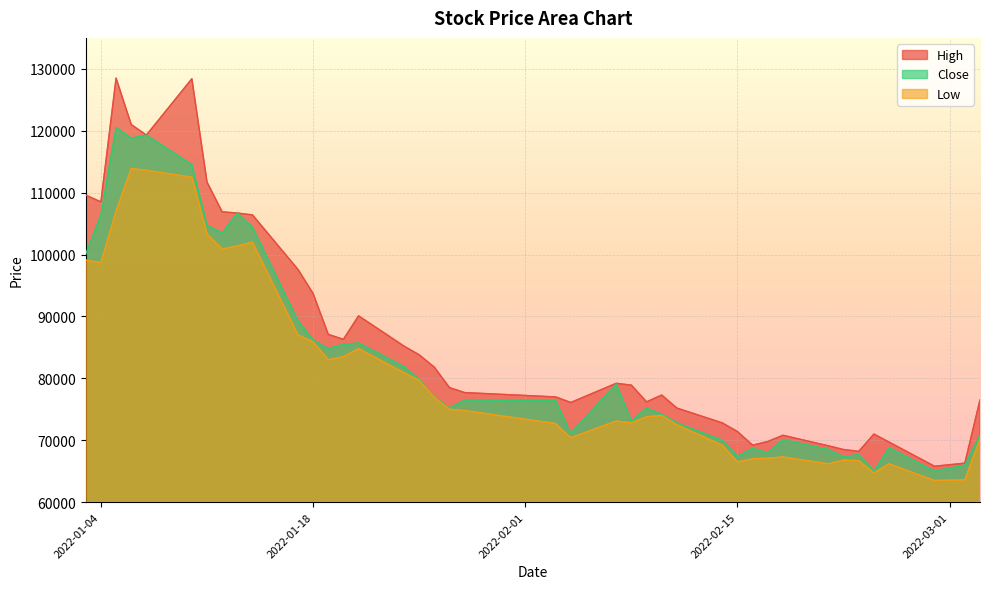

What is the total value across all series at 2022-01-12?

311300